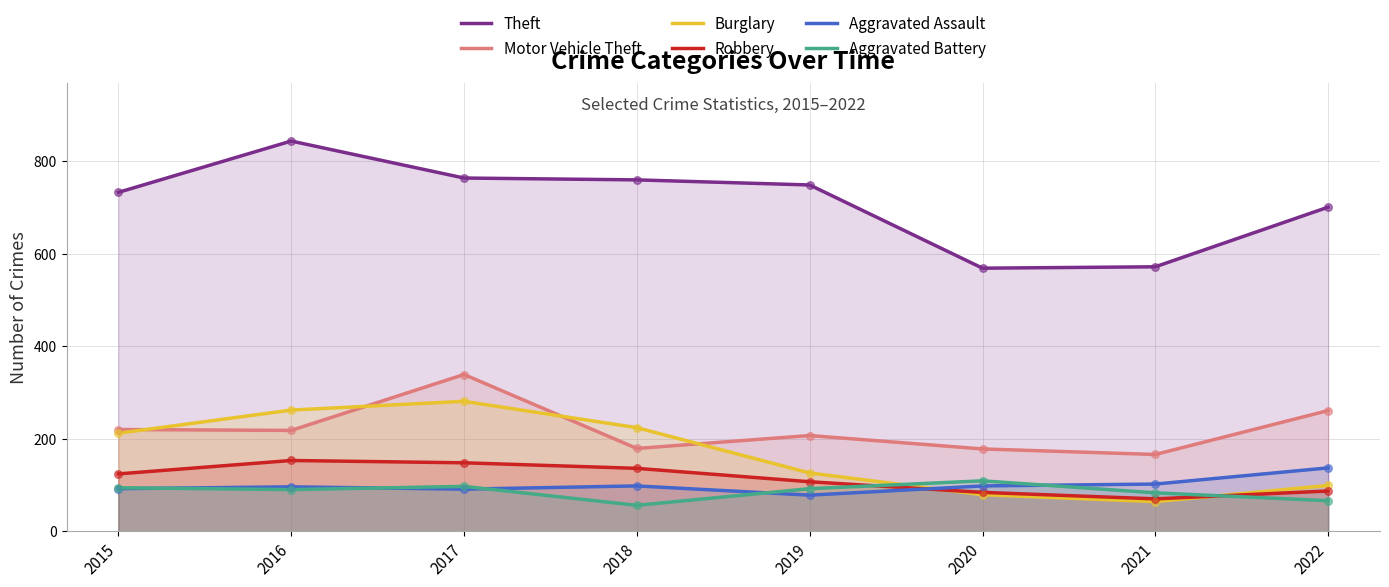

Which series contains the lowest Y value?

Aggravated Battery